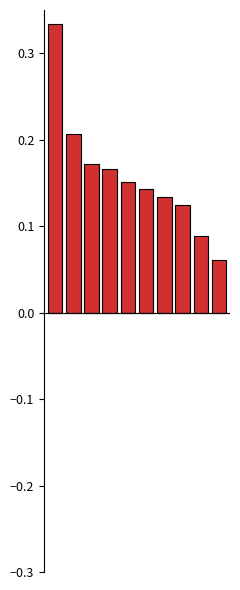

What is the sum of all values?

1.6